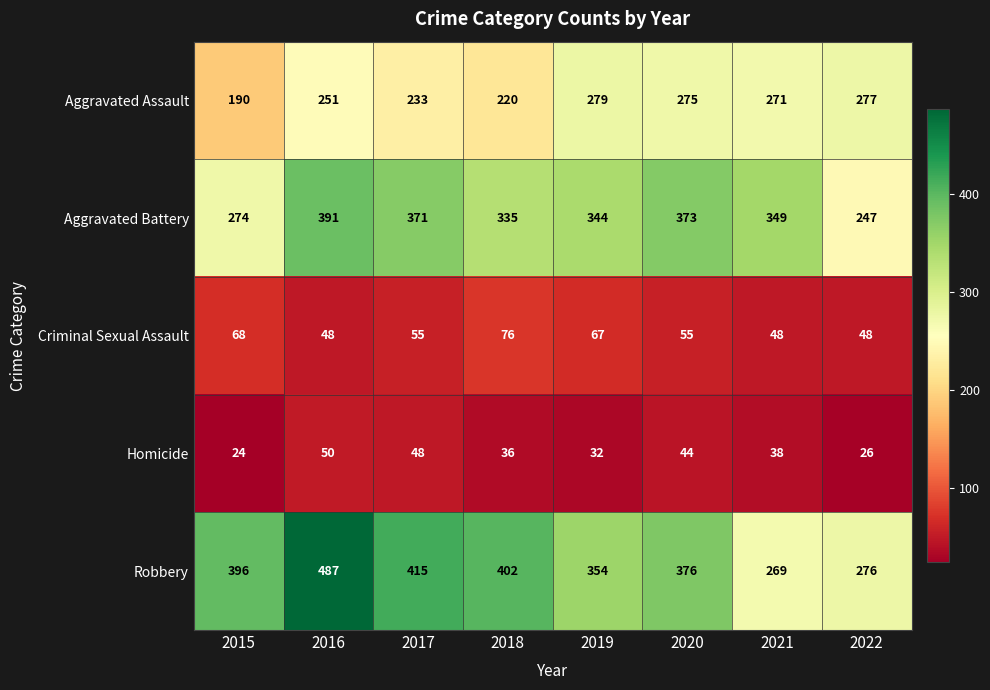

Is it true that Aggravated Battery equals 335 at 2018?

True